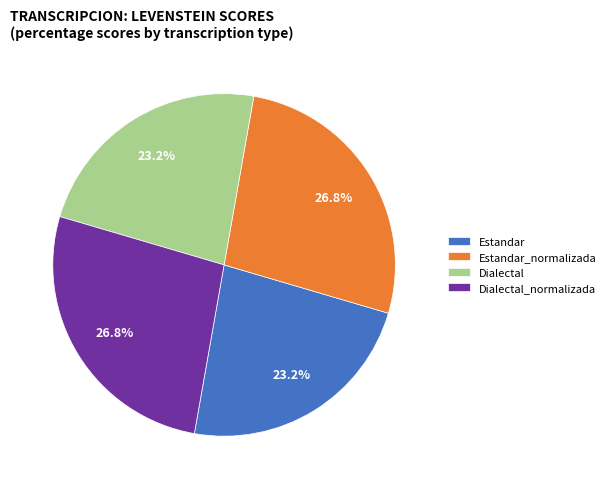

How many slices are in this pie chart?

4